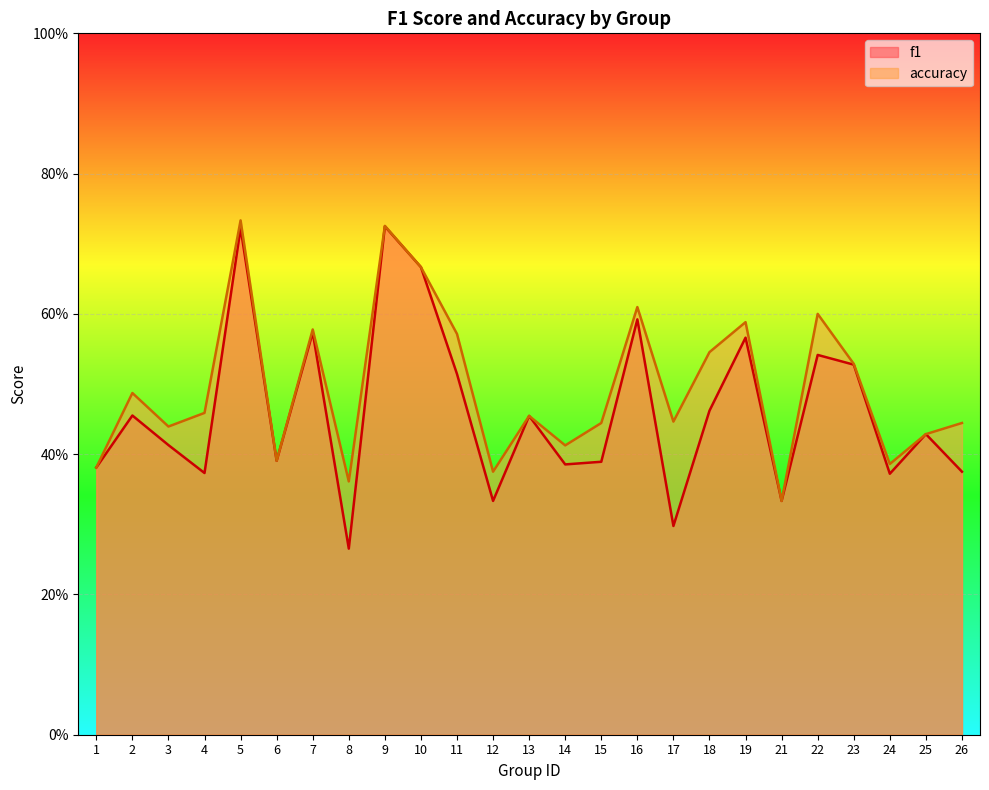

List the labels in order of accuracy value, largest first.

5, 9, 10, 16, 22, 19, 7, 11, 18, 23, 2, 4, 13, 17, 15, 26, 3, 25, 14, 6, 24, 1, 12, 8, 21